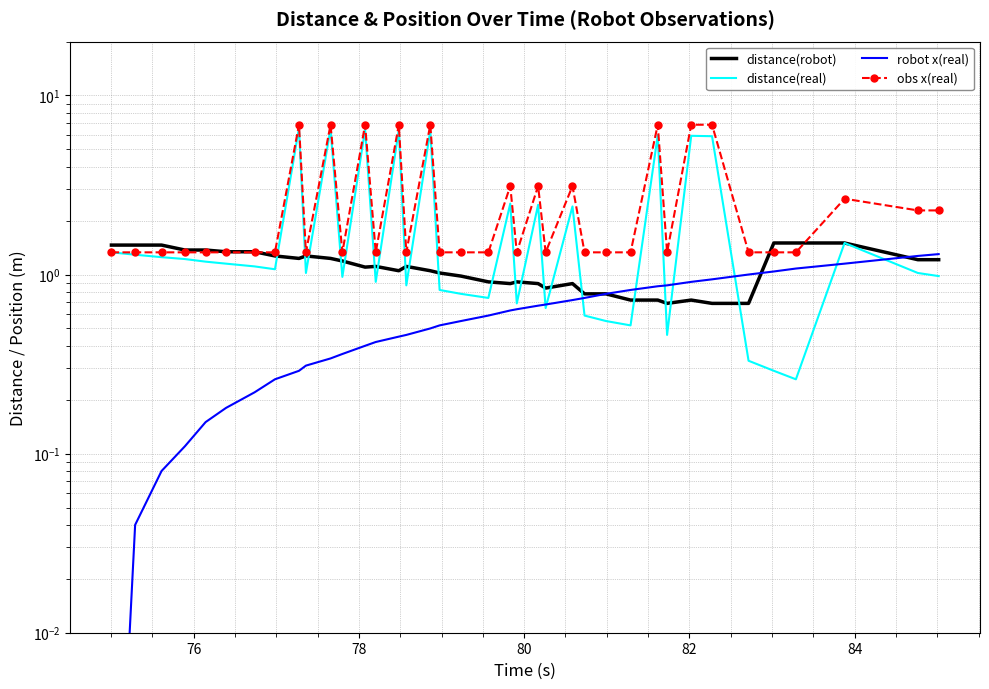

Which series has the widest spread of values?

distance(real)